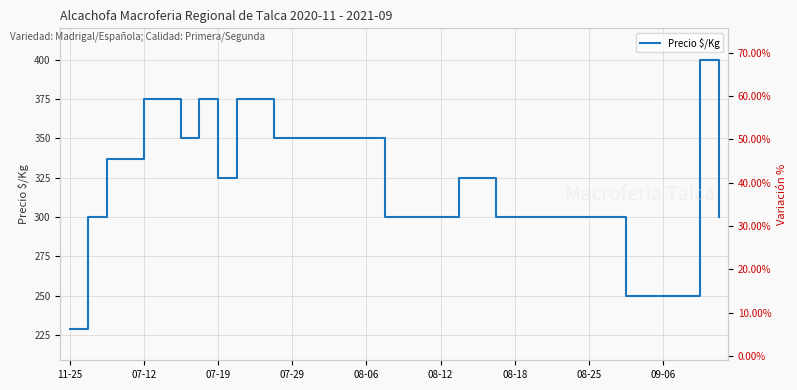

What is the approximate value of Precio $/Kg at 10?

375.0